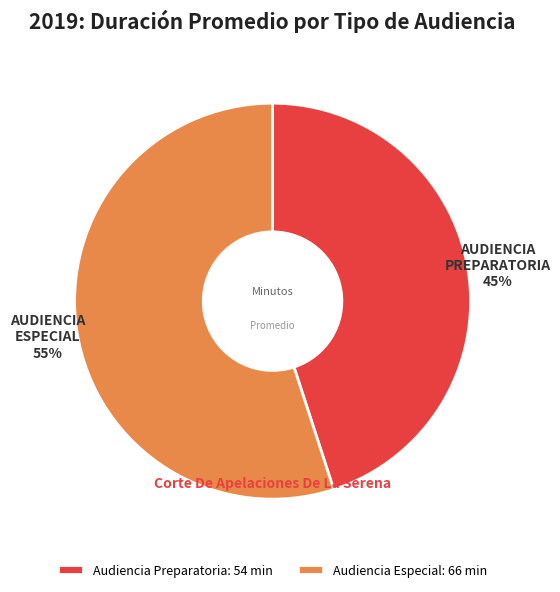

Which category has the smallest portion of the pie?

Audiencia Preparatoria